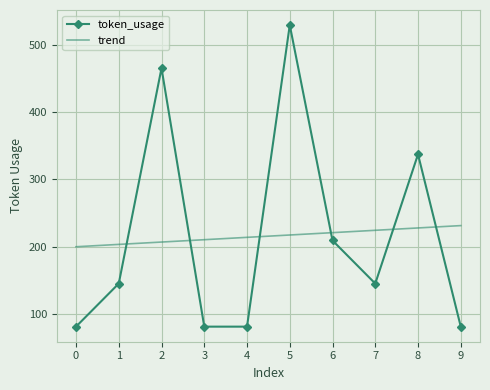

Reading left to right, list all the values displayed in this chart.

token_usage: 0=81.0	1=145.0	2=465.0	3=81.0	4=81.0	5=529.0	6=209.0	7=145.0	8=337.0	9=81.0
trend: 0=199.7	1=203.2	2=206.7	3=210.2	4=213.7	5=217.1	6=220.6	7=224.1	8=227.6	9=231.1